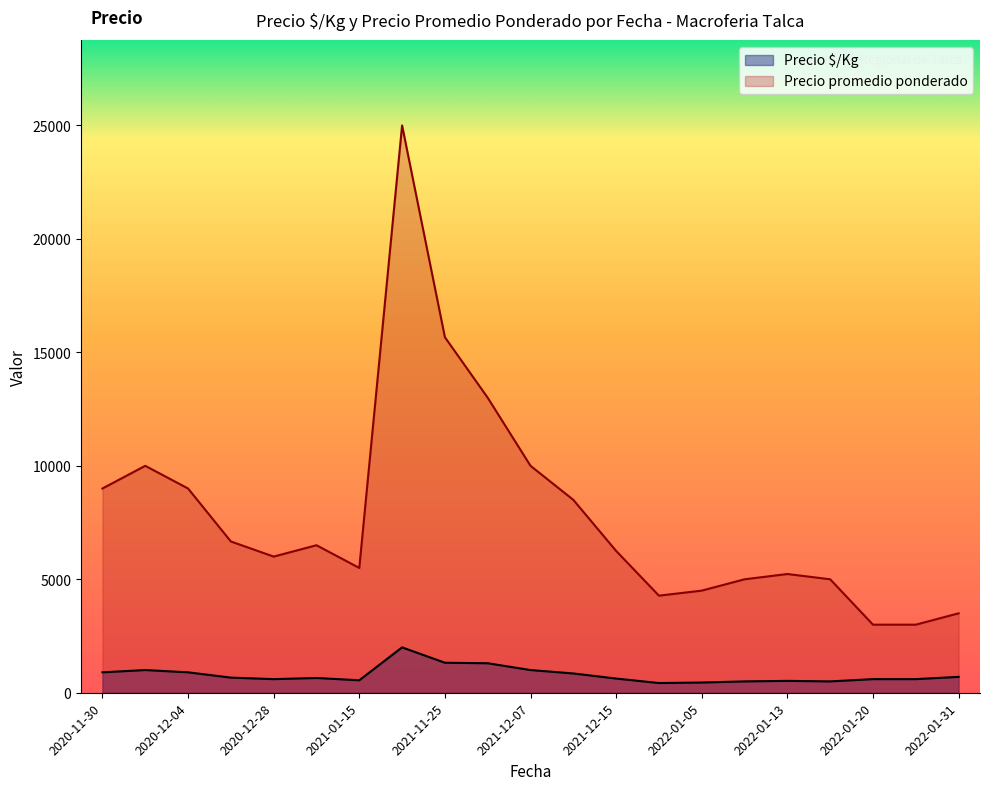

At how many categories does at least one series exceed 16067?

1